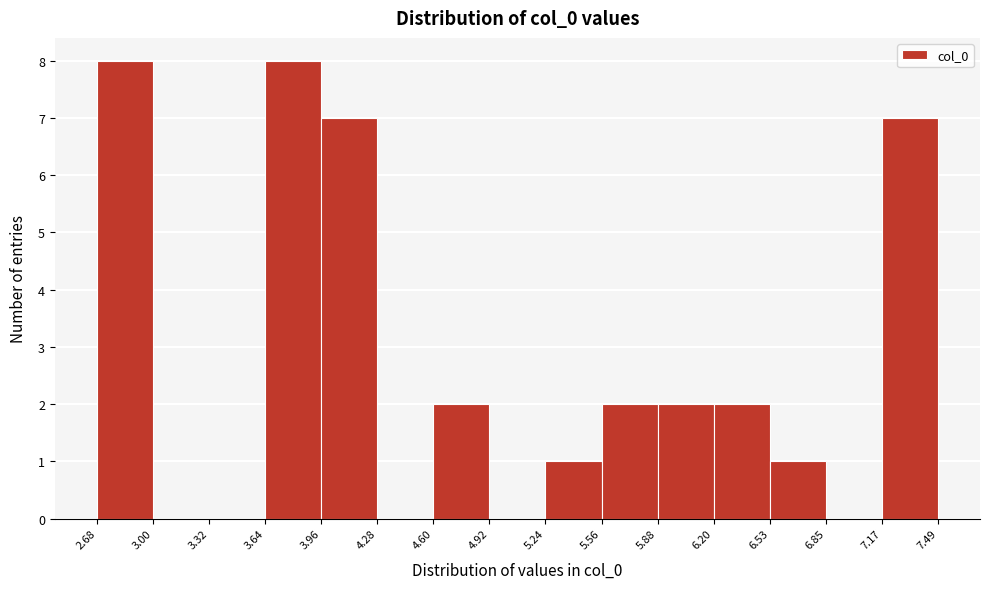

What is the height of the bar covering 3.64 to 3.96 on the x-axis? The values are not printed on the chart, so give them approximately, as read against the axis.

8